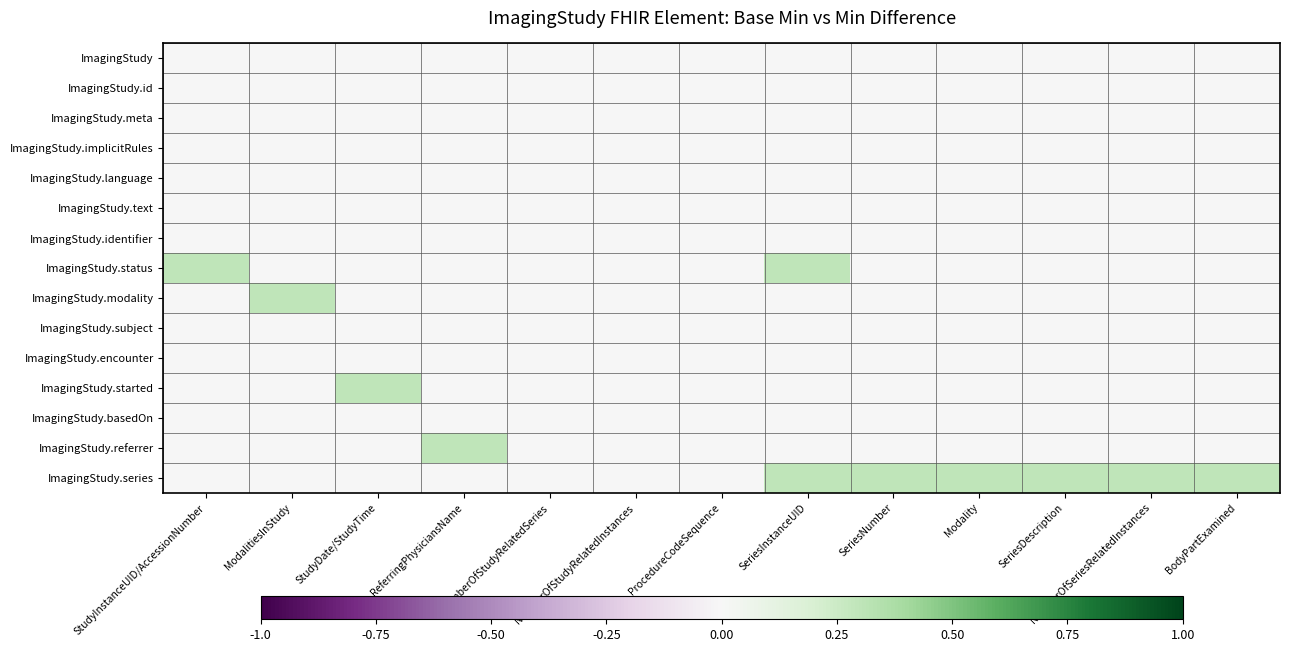

Reading right to left, list all the values displayed in this chart.

ImagingStudy: BodyPartExamined=0.0	NumberOfSeriesRelatedInstances=0.0	SeriesDescription=0.0	Modality=0.0	SeriesNumber=0.0	SeriesInstanceUID=0.0	ProcedureCodeSequence=0.0	NumberOfStudyRelatedInstances=0.0	NumberOfStudyRelatedSeries=0.0	ReferringPhysiciansName=0.0	StudyDate/StudyTime=0.0	ModalitiesInStudy=0.0	StudyInstanceUID/AccessionNumber=0.0
ImagingStudy.id: BodyPartExamined=0.0	NumberOfSeriesRelatedInstances=0.0	SeriesDescription=0.0	Modality=0.0	SeriesNumber=0.0	SeriesInstanceUID=0.0	ProcedureCodeSequence=0.0	NumberOfStudyRelatedInstances=0.0	NumberOfStudyRelatedSeries=0.0	ReferringPhysiciansName=0.0	StudyDate/StudyTime=0.0	ModalitiesInStudy=0.0	StudyInstanceUID/AccessionNumber=0.0
ImagingStudy.meta: BodyPartExamined=0.0	NumberOfSeriesRelatedInstances=0.0	SeriesDescription=0.0	Modality=0.0	SeriesNumber=0.0	SeriesInstanceUID=0.0	ProcedureCodeSequence=0.0	NumberOfStudyRelatedInstances=0.0	NumberOfStudyRelatedSeries=0.0	ReferringPhysiciansName=0.0	StudyDate/StudyTime=0.0	ModalitiesInStudy=0.0	StudyInstanceUID/AccessionNumber=0.0
ImagingStudy.implicitRules: BodyPartExamined=0.0	NumberOfSeriesRelatedInstances=0.0	SeriesDescription=0.0	Modality=0.0	SeriesNumber=0.0	SeriesInstanceUID=0.0	ProcedureCodeSequence=0.0	NumberOfStudyRelatedInstances=0.0	NumberOfStudyRelatedSeries=0.0	ReferringPhysiciansName=0.0	StudyDate/StudyTime=0.0	ModalitiesInStudy=0.0	StudyInstanceUID/AccessionNumber=0.0
ImagingStudy.language: BodyPartExamined=0.0	NumberOfSeriesRelatedInstances=0.0	SeriesDescription=0.0	Modality=0.0	SeriesNumber=0.0	SeriesInstanceUID=0.0	ProcedureCodeSequence=0.0	NumberOfStudyRelatedInstances=0.0	NumberOfStudyRelatedSeries=0.0	ReferringPhysiciansName=0.0	StudyDate/StudyTime=0.0	ModalitiesInStudy=0.0	StudyInstanceUID/AccessionNumber=0.0
ImagingStudy.text: BodyPartExamined=0.0	NumberOfSeriesRelatedInstances=0.0	SeriesDescription=0.0	Modality=0.0	SeriesNumber=0.0	SeriesInstanceUID=0.0	ProcedureCodeSequence=0.0	NumberOfStudyRelatedInstances=0.0	NumberOfStudyRelatedSeries=0.0	ReferringPhysiciansName=0.0	StudyDate/StudyTime=0.0	ModalitiesInStudy=0.0	StudyInstanceUID/AccessionNumber=0.0
ImagingStudy.identifier: BodyPartExamined=0.0	NumberOfSeriesRelatedInstances=0.0	SeriesDescription=0.0	Modality=0.0	SeriesNumber=0.0	SeriesInstanceUID=0.0	ProcedureCodeSequence=0.0	NumberOfStudyRelatedInstances=0.0	NumberOfStudyRelatedSeries=0.0	ReferringPhysiciansName=0.0	StudyDate/StudyTime=0.0	ModalitiesInStudy=0.0	StudyInstanceUID/AccessionNumber=0.0
ImagingStudy.status: BodyPartExamined=0.0	NumberOfSeriesRelatedInstances=0.0	SeriesDescription=0.0	Modality=0.0	SeriesNumber=0.0	SeriesInstanceUID=0.3	ProcedureCodeSequence=0.0	NumberOfStudyRelatedInstances=0.0	NumberOfStudyRelatedSeries=0.0	ReferringPhysiciansName=0.0	StudyDate/StudyTime=0.0	ModalitiesInStudy=0.0	StudyInstanceUID/AccessionNumber=0.3
ImagingStudy.modality: BodyPartExamined=0.0	NumberOfSeriesRelatedInstances=0.0	SeriesDescription=0.0	Modality=0.0	SeriesNumber=0.0	SeriesInstanceUID=0.0	ProcedureCodeSequence=0.0	NumberOfStudyRelatedInstances=0.0	NumberOfStudyRelatedSeries=0.0	ReferringPhysiciansName=0.0	StudyDate/StudyTime=0.0	ModalitiesInStudy=0.3	StudyInstanceUID/AccessionNumber=0.0
ImagingStudy.subject: BodyPartExamined=0.0	NumberOfSeriesRelatedInstances=0.0	SeriesDescription=0.0	Modality=0.0	SeriesNumber=0.0	SeriesInstanceUID=0.0	ProcedureCodeSequence=0.0	NumberOfStudyRelatedInstances=0.0	NumberOfStudyRelatedSeries=0.0	ReferringPhysiciansName=0.0	StudyDate/StudyTime=0.0	ModalitiesInStudy=0.0	StudyInstanceUID/AccessionNumber=0.0
ImagingStudy.encounter: BodyPartExamined=0.0	NumberOfSeriesRelatedInstances=0.0	SeriesDescription=0.0	Modality=0.0	SeriesNumber=0.0	SeriesInstanceUID=0.0	ProcedureCodeSequence=0.0	NumberOfStudyRelatedInstances=0.0	NumberOfStudyRelatedSeries=0.0	ReferringPhysiciansName=0.0	StudyDate/StudyTime=0.0	ModalitiesInStudy=0.0	StudyInstanceUID/AccessionNumber=0.0
ImagingStudy.started: BodyPartExamined=0.0	NumberOfSeriesRelatedInstances=0.0	SeriesDescription=0.0	Modality=0.0	SeriesNumber=0.0	SeriesInstanceUID=0.0	ProcedureCodeSequence=0.0	NumberOfStudyRelatedInstances=0.0	NumberOfStudyRelatedSeries=0.0	ReferringPhysiciansName=0.0	StudyDate/StudyTime=0.3	ModalitiesInStudy=0.0	StudyInstanceUID/AccessionNumber=0.0
ImagingStudy.basedOn: BodyPartExamined=0.0	NumberOfSeriesRelatedInstances=0.0	SeriesDescription=0.0	Modality=0.0	SeriesNumber=0.0	SeriesInstanceUID=0.0	ProcedureCodeSequence=0.0	NumberOfStudyRelatedInstances=0.0	NumberOfStudyRelatedSeries=0.0	ReferringPhysiciansName=0.0	StudyDate/StudyTime=0.0	ModalitiesInStudy=0.0	StudyInstanceUID/AccessionNumber=0.0
ImagingStudy.referrer: BodyPartExamined=0.0	NumberOfSeriesRelatedInstances=0.0	SeriesDescription=0.0	Modality=0.0	SeriesNumber=0.0	SeriesInstanceUID=0.0	ProcedureCodeSequence=0.0	NumberOfStudyRelatedInstances=0.0	NumberOfStudyRelatedSeries=0.0	ReferringPhysiciansName=0.3	StudyDate/StudyTime=0.0	ModalitiesInStudy=0.0	StudyInstanceUID/AccessionNumber=0.0
ImagingStudy.series: BodyPartExamined=0.3	NumberOfSeriesRelatedInstances=0.3	SeriesDescription=0.3	Modality=0.3	SeriesNumber=0.3	SeriesInstanceUID=0.3	ProcedureCodeSequence=0.0	NumberOfStudyRelatedInstances=0.0	NumberOfStudyRelatedSeries=0.0	ReferringPhysiciansName=0.0	StudyDate/StudyTime=0.0	ModalitiesInStudy=0.0	StudyInstanceUID/AccessionNumber=0.0